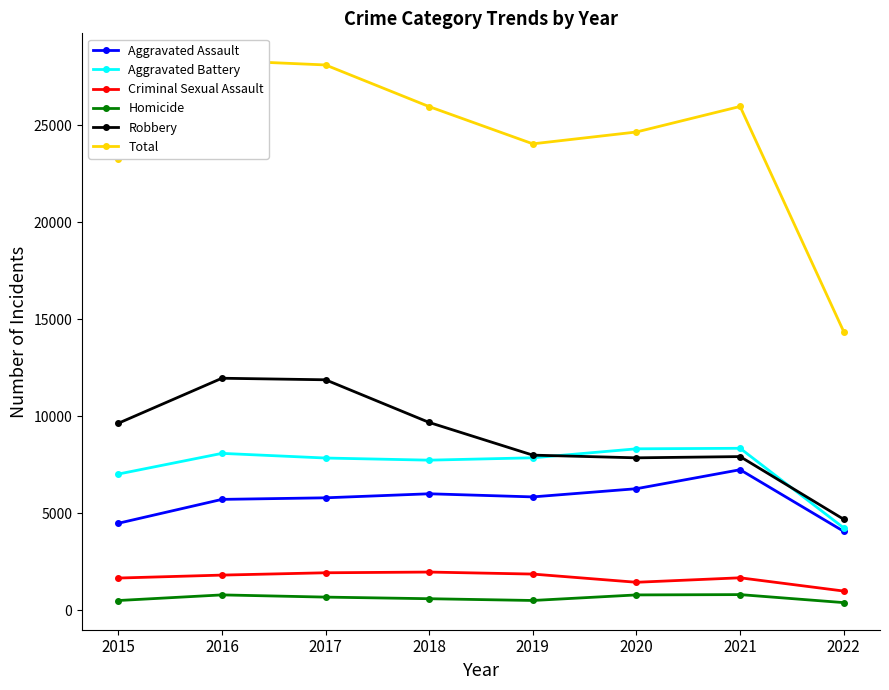

How many interior local valleys does the Aggravated Battery series have?

1